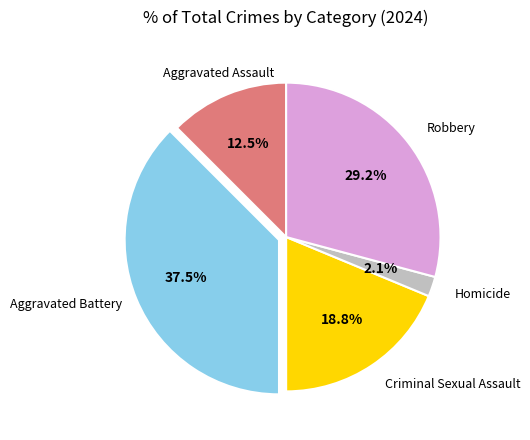

Is there any slice that represents more than half of the pie?

No